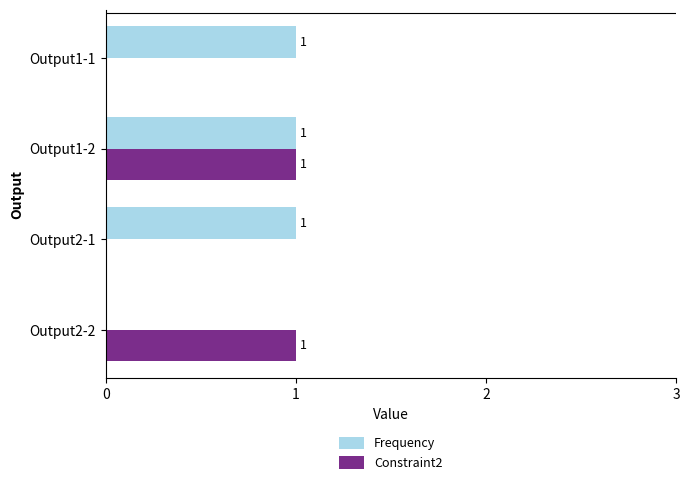

The Frequency series shows 1 at Output1-2. True or false?

True